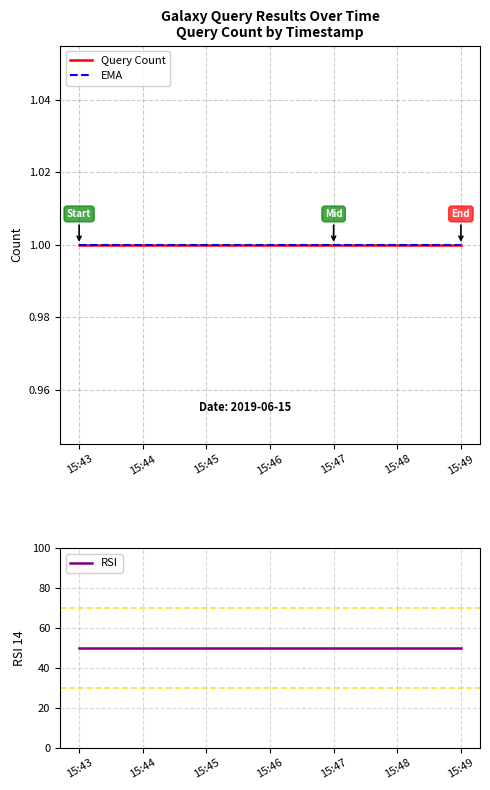

Rank the categories by RSI value from lowest to highest.

15:43, 15:47, 15:49